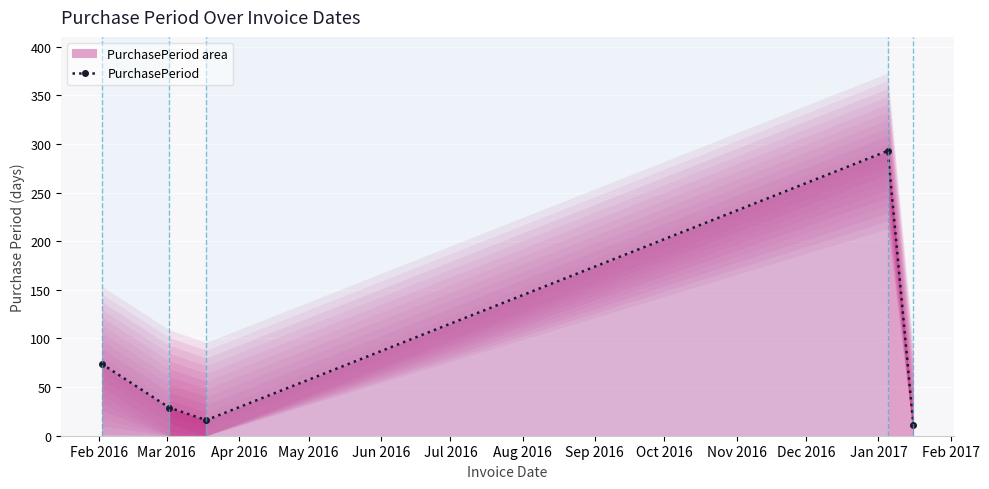

Reading right to left, what are all the values shown in this chart?

11	293	16	29	74